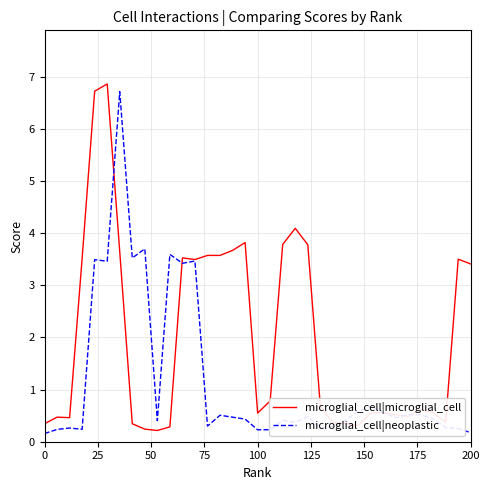

What is the maximum value for microglial_cell|microglial_cell?

6.9